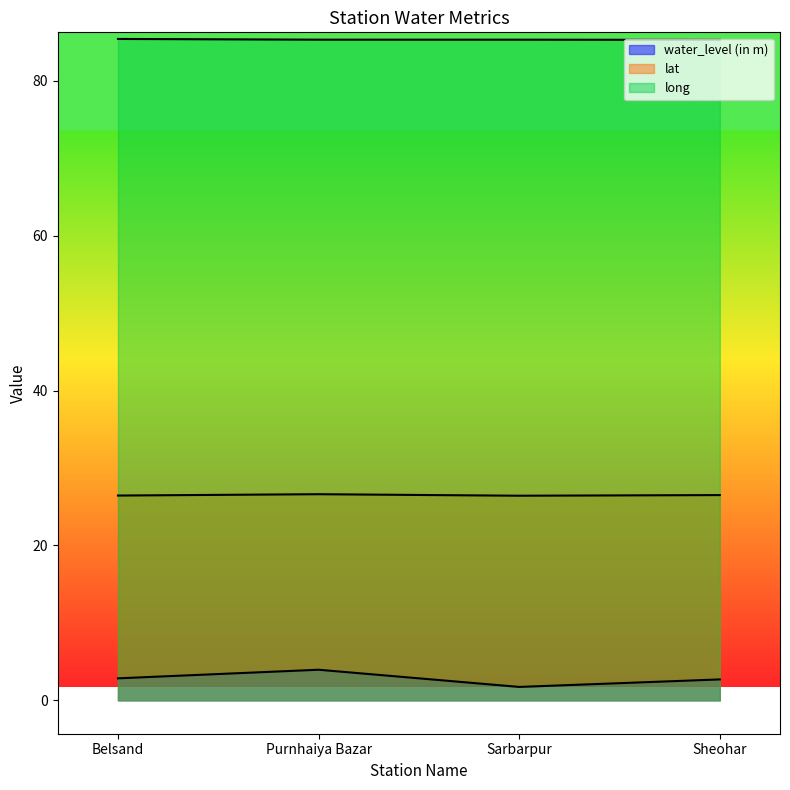

Between Sarbarpur and Sheohar, which series saw the biggest shift?

water_level (in m)